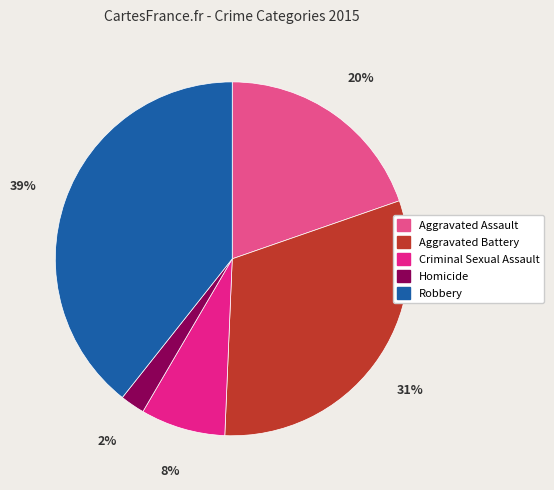

Is it true that Robbery is 28% of the pie?

False